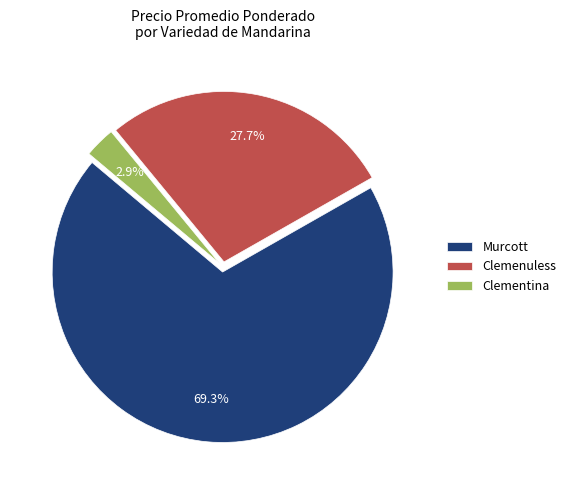

Is there a majority slice in this chart?

Yes